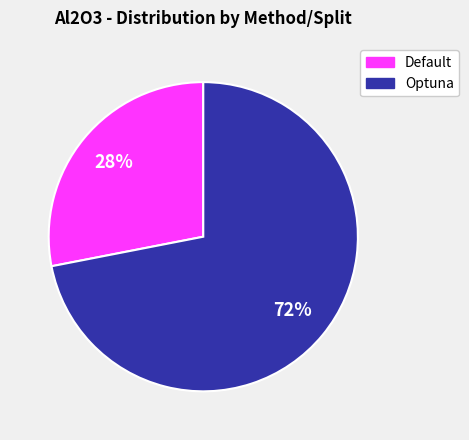

Is there a majority slice in this chart?

Yes